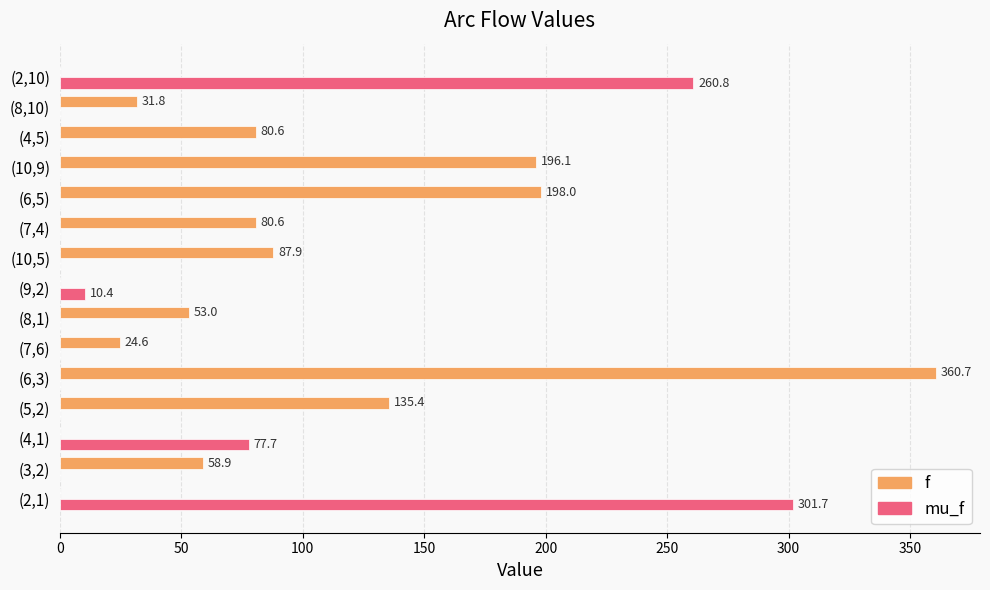

Is the value of mu_f at (8,1) greater than the value of f at (6,3)?

No